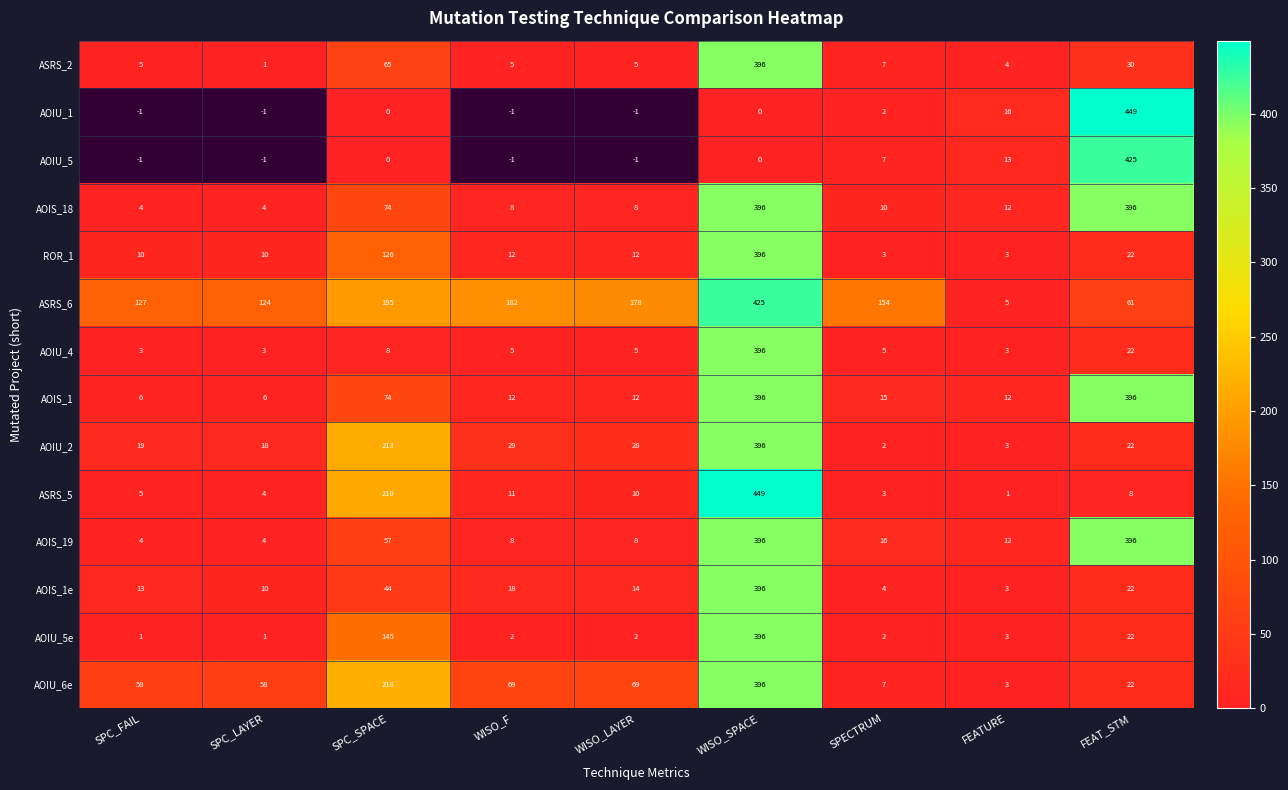

Count the number of categories in the chart.

9